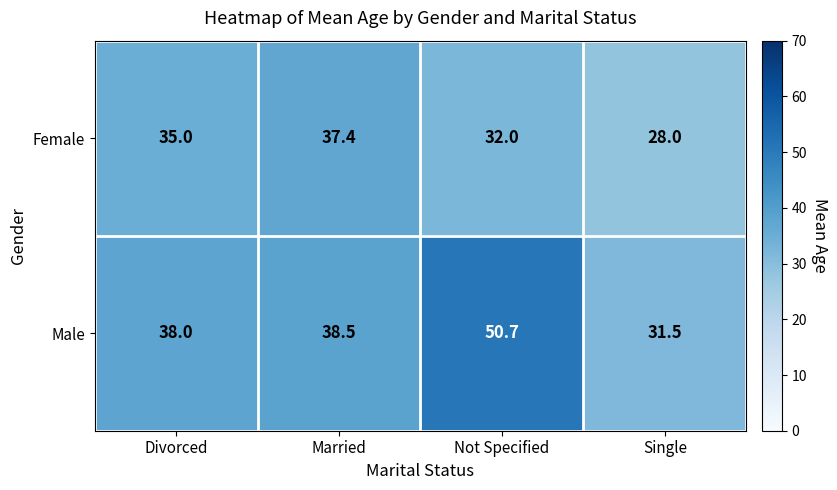

The value of Female at Single is 28.0. True or false?

True